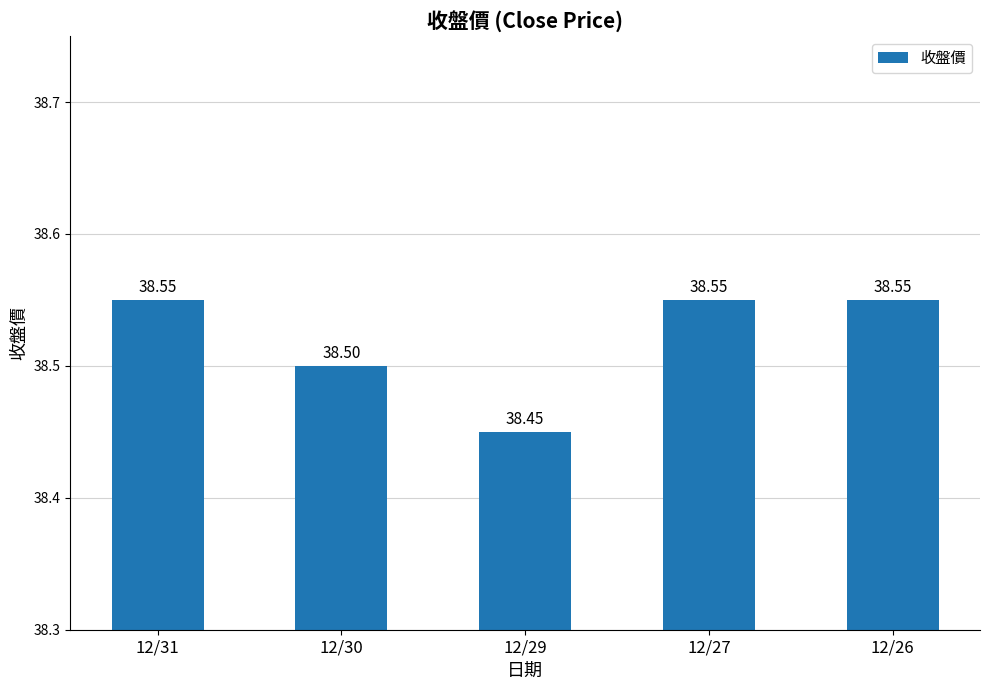

Which has a higher value, 12/29 or 12/31?

12/31